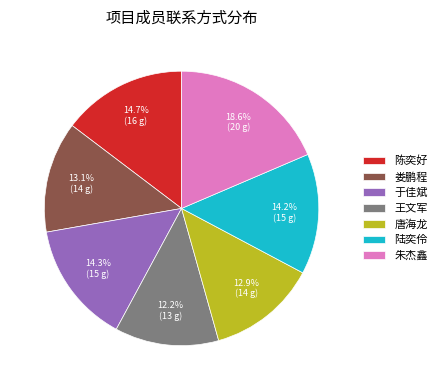

To the nearest percent, what is the average slice percentage?

14%